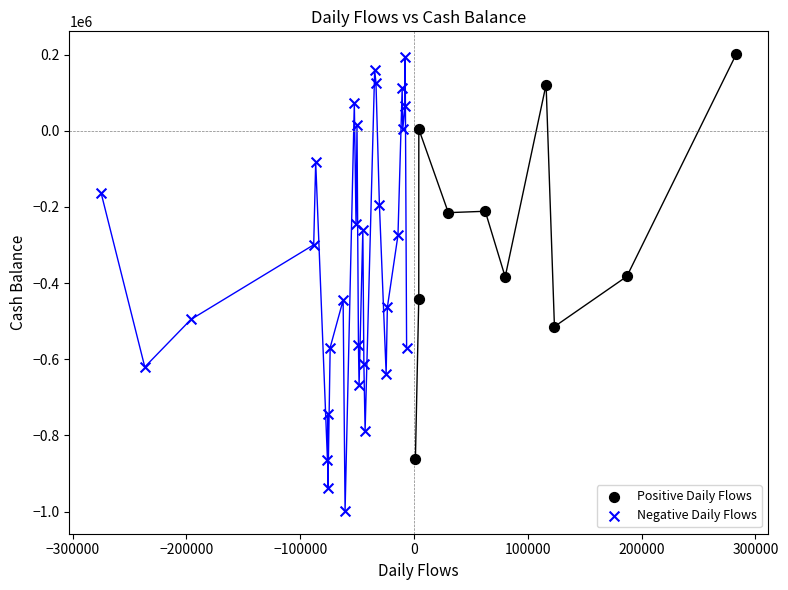

Which series has the widest spread of Y values?

Negative Daily Flows